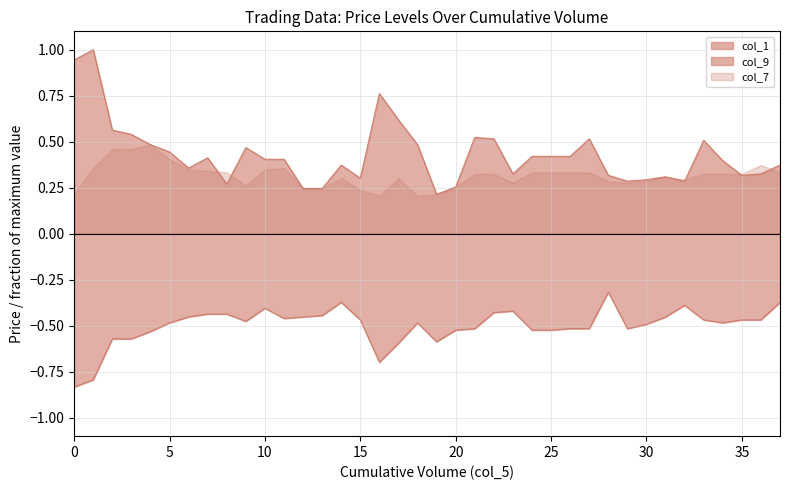

Between 850 and 775, which series saw the biggest shift?

col_9